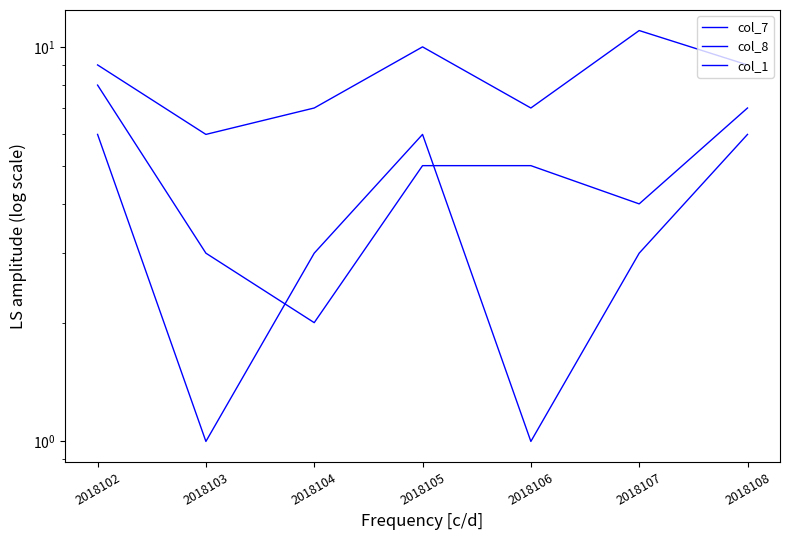

Which series changed the most between 2018103 and 2018104?

col_1